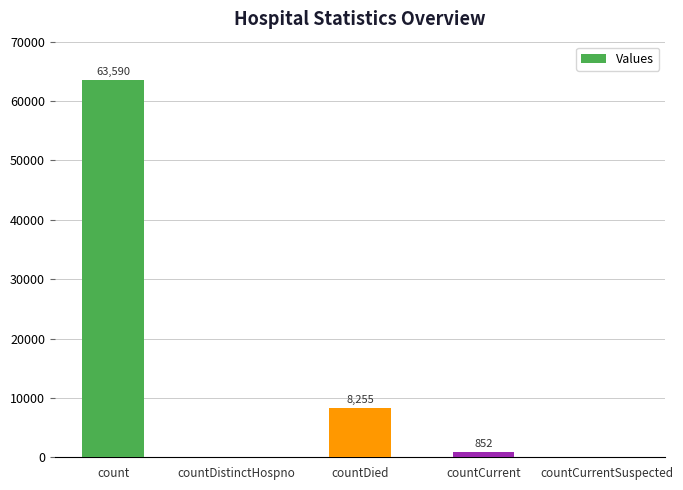

How many categories are shown in the chart?

5